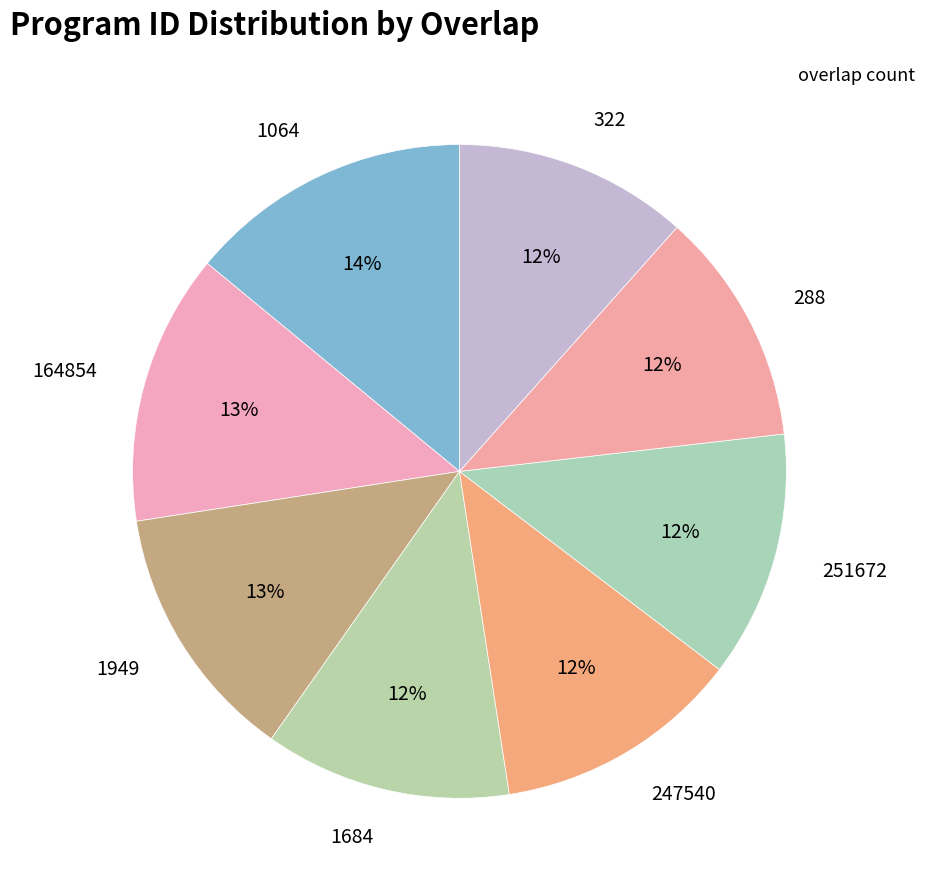

How many segments does this pie chart have?

8